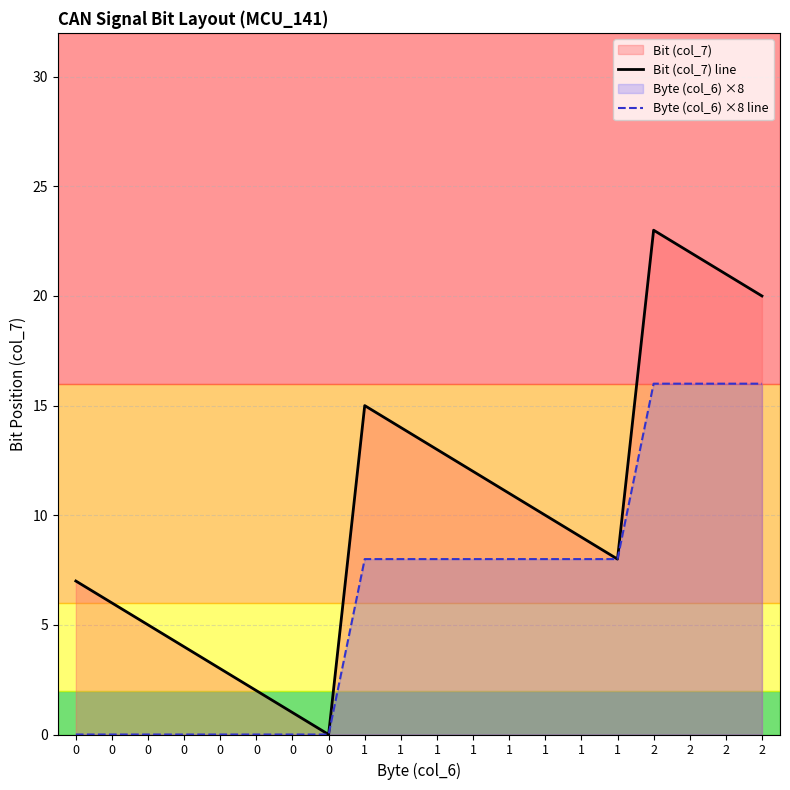

True or false: Bit (col_7) line and Byte (col_6) ×8 line intersect in this chart.

False